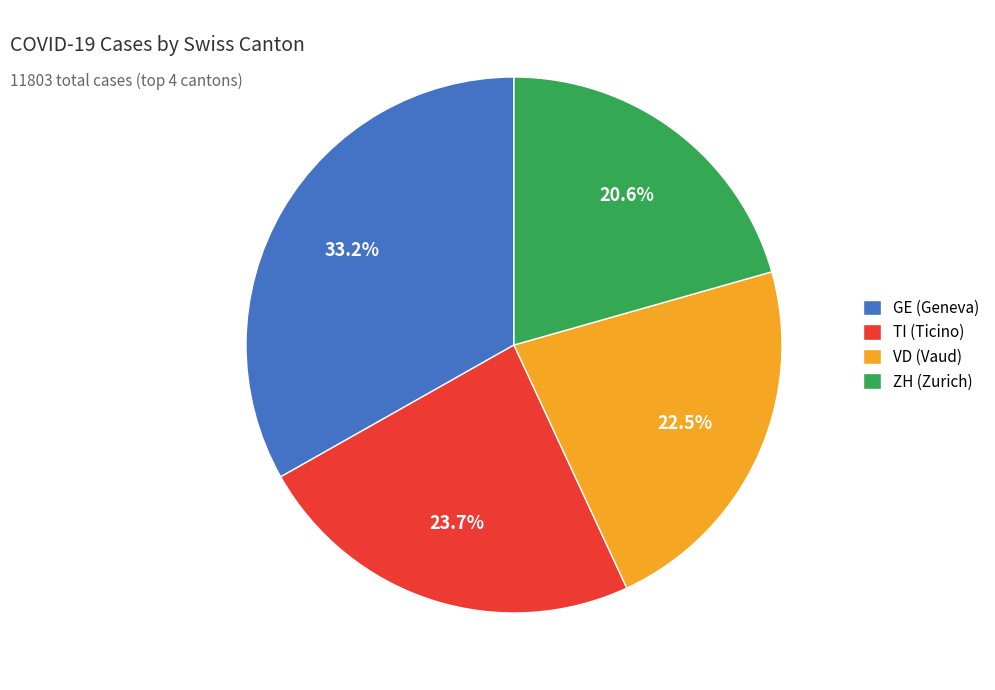

To the nearest percent, what is the average slice percentage?

25%